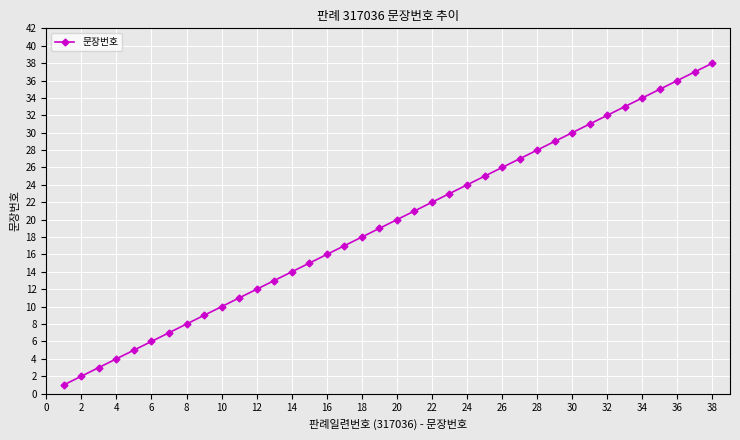

Count the number of categories in the chart.

38